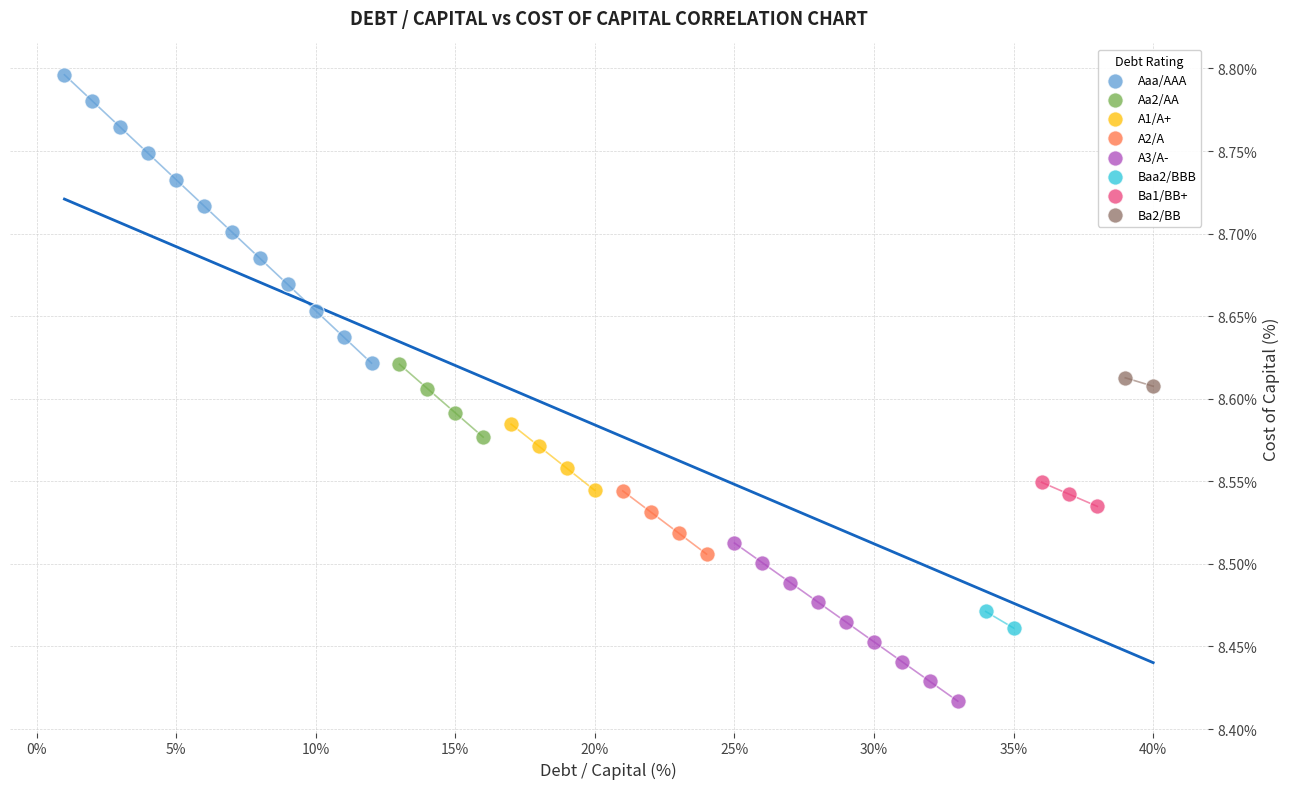

What are all the series names shown in the legend?

Aaa/AAA, Aa2/AA, A1/A+, A2/A, A3/A-, Baa2/BBB, Ba1/BB+, Ba2/BB